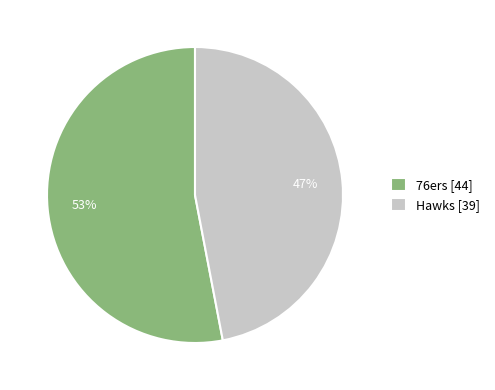

Is there a majority slice in this chart?

Yes